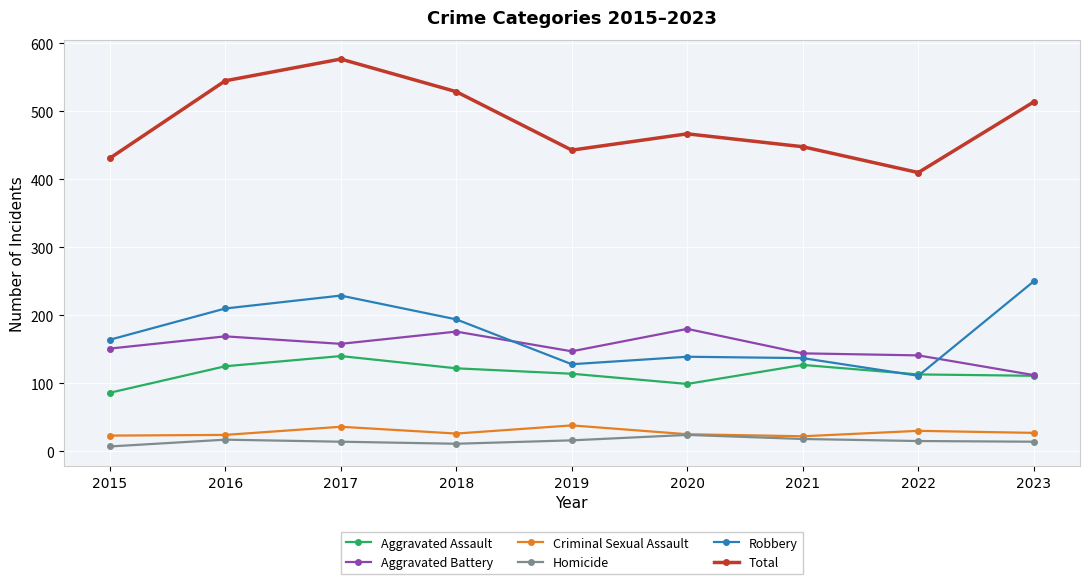

Rank the series at 2019 from highest to lowest value.

Total, Aggravated Battery, Robbery, Aggravated Assault, Criminal Sexual Assault, Homicide